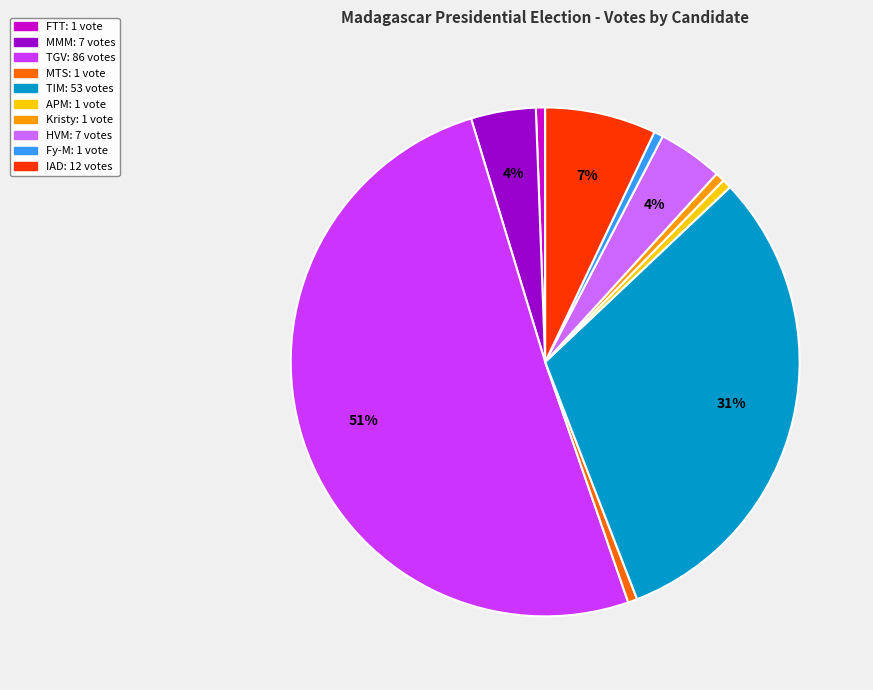

To the nearest percent, what is the difference between the largest and smallest slice percentages?

50%